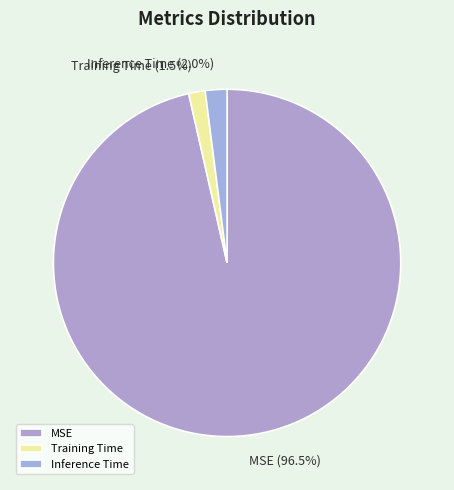

What is the largest slice in the pie chart?

MSE